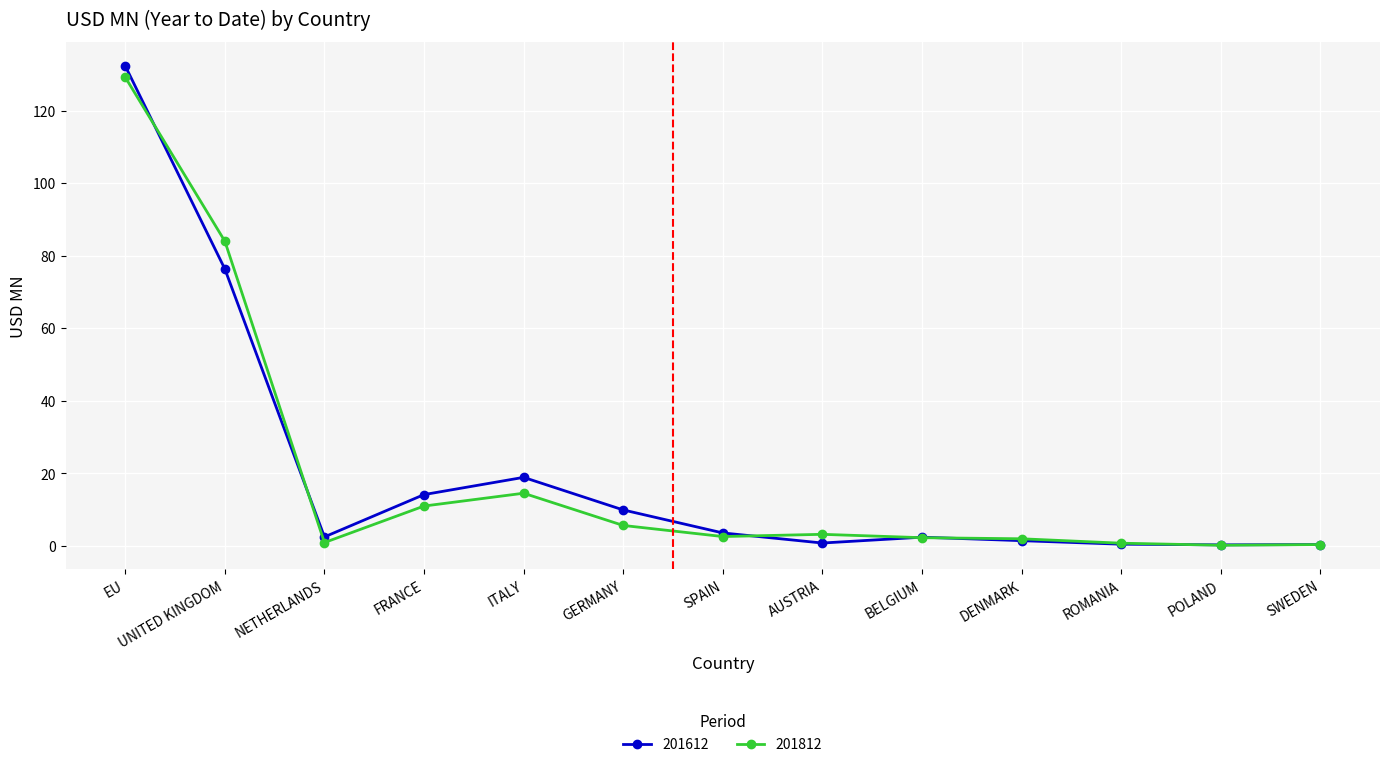

What is the label of the 6th point from the right?

AUSTRIA